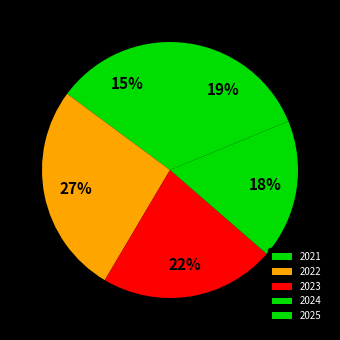

How many slices are in this pie chart?

5